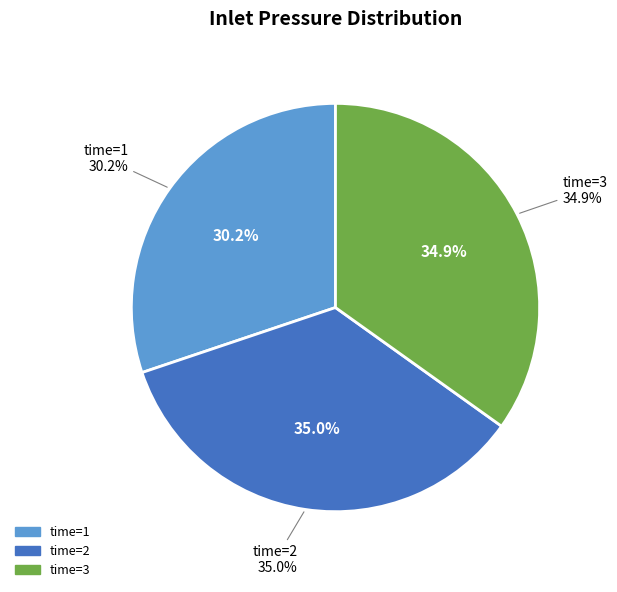

To the nearest percent, what is the combined percentage of 1 and 2?

65%